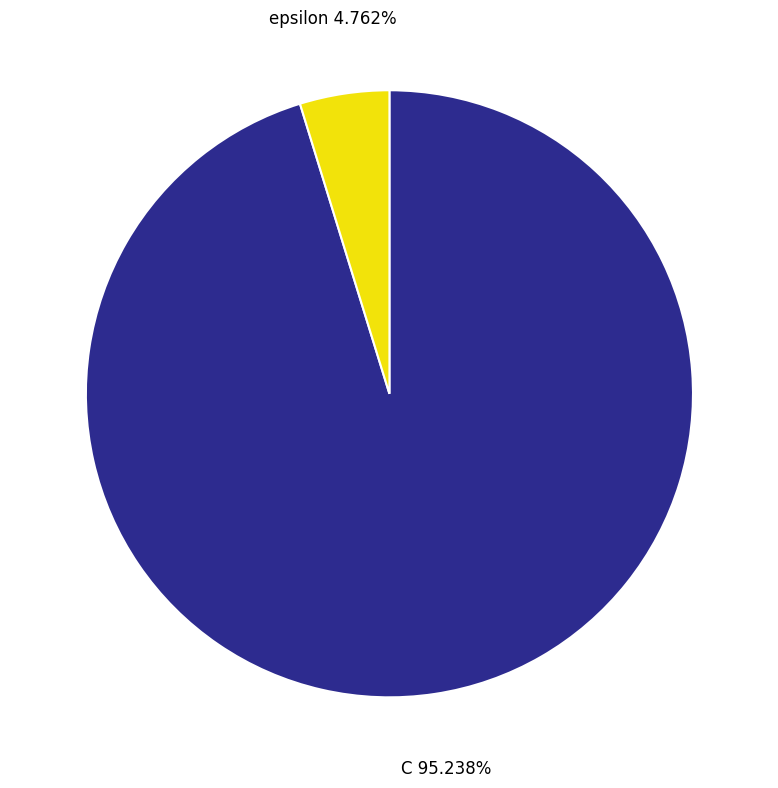

Does any single category account for the majority?

Yes